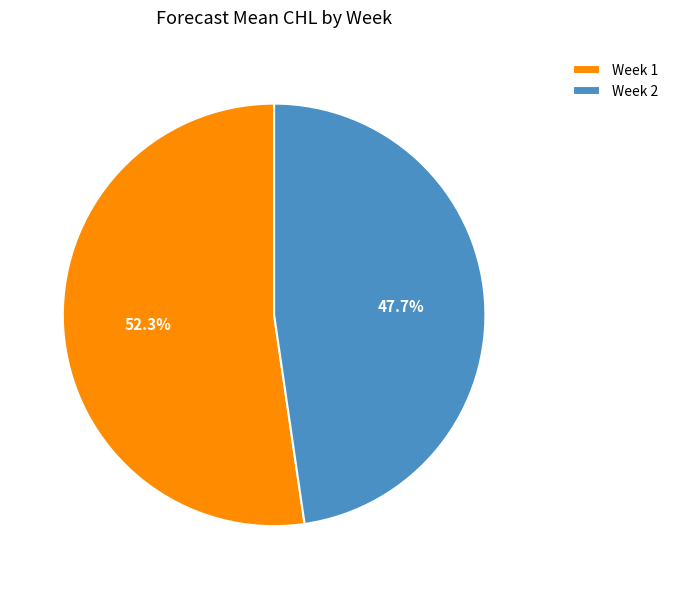

Which slice is the smallest?

Week 2